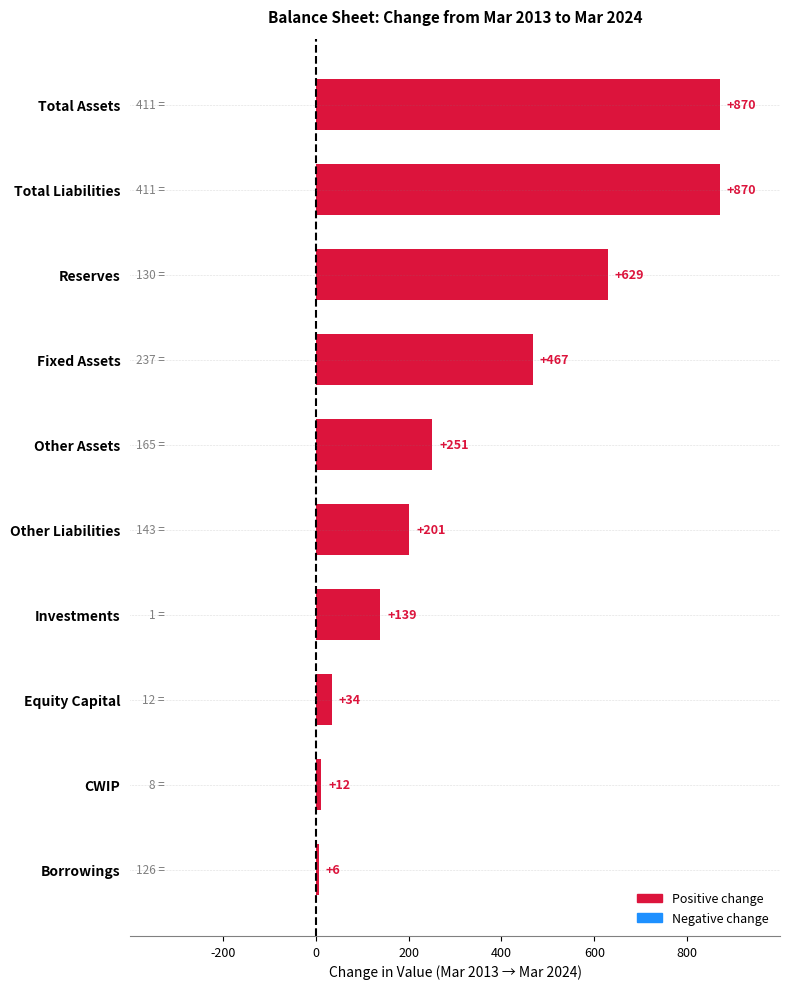

Reading bottom to top, list all the values displayed in this chart.

Borrowings=6	CWIP=12	Equity Capital=34	Investments=139	Other Liabilities=201	Other Assets=251	Fixed Assets=467	Reserves=629	Total Liabilities=870	Total Assets=870